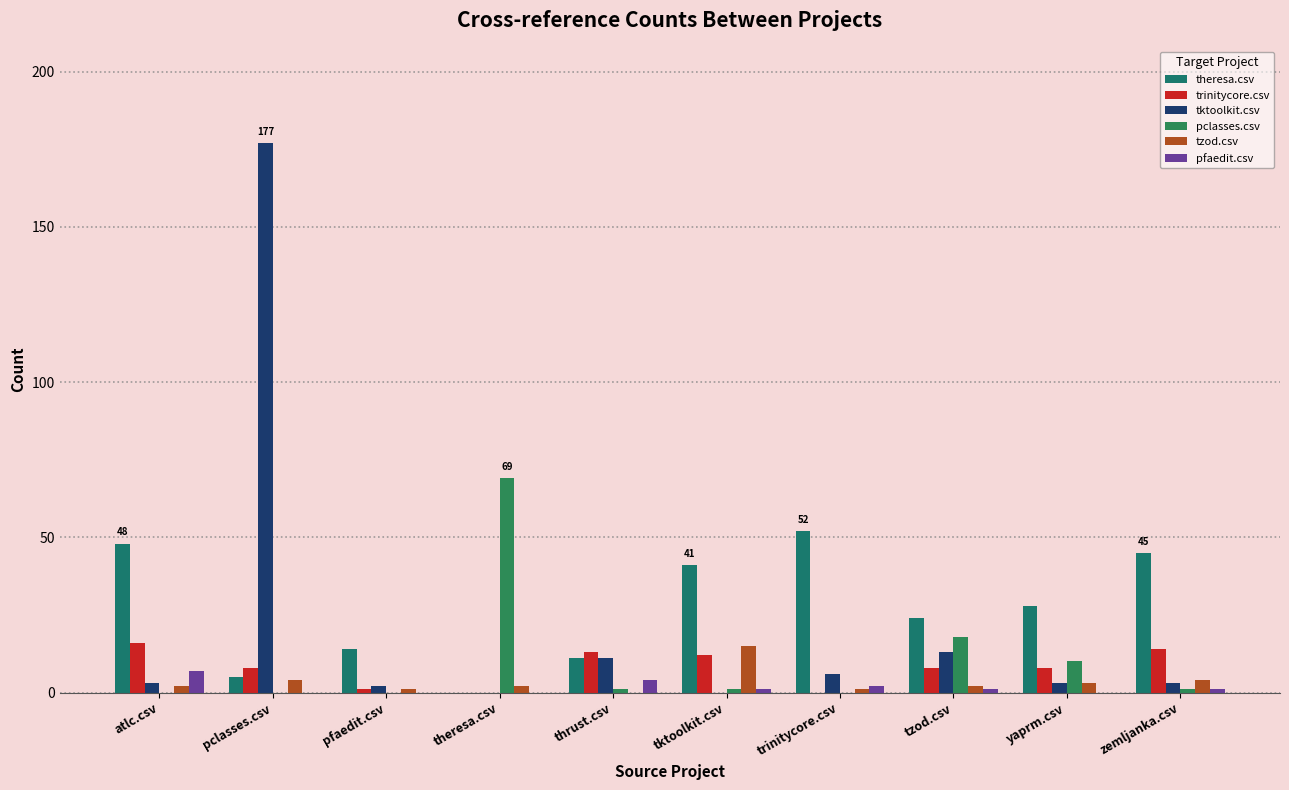

Does the chart contain stacked bars?

No